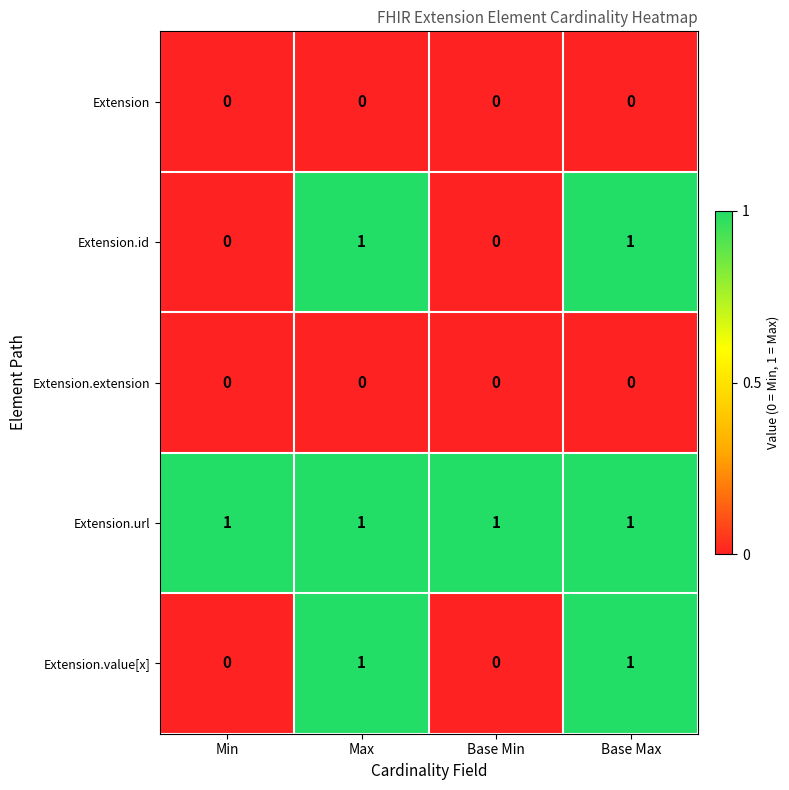

What is the total value across all series at Base Max?

3